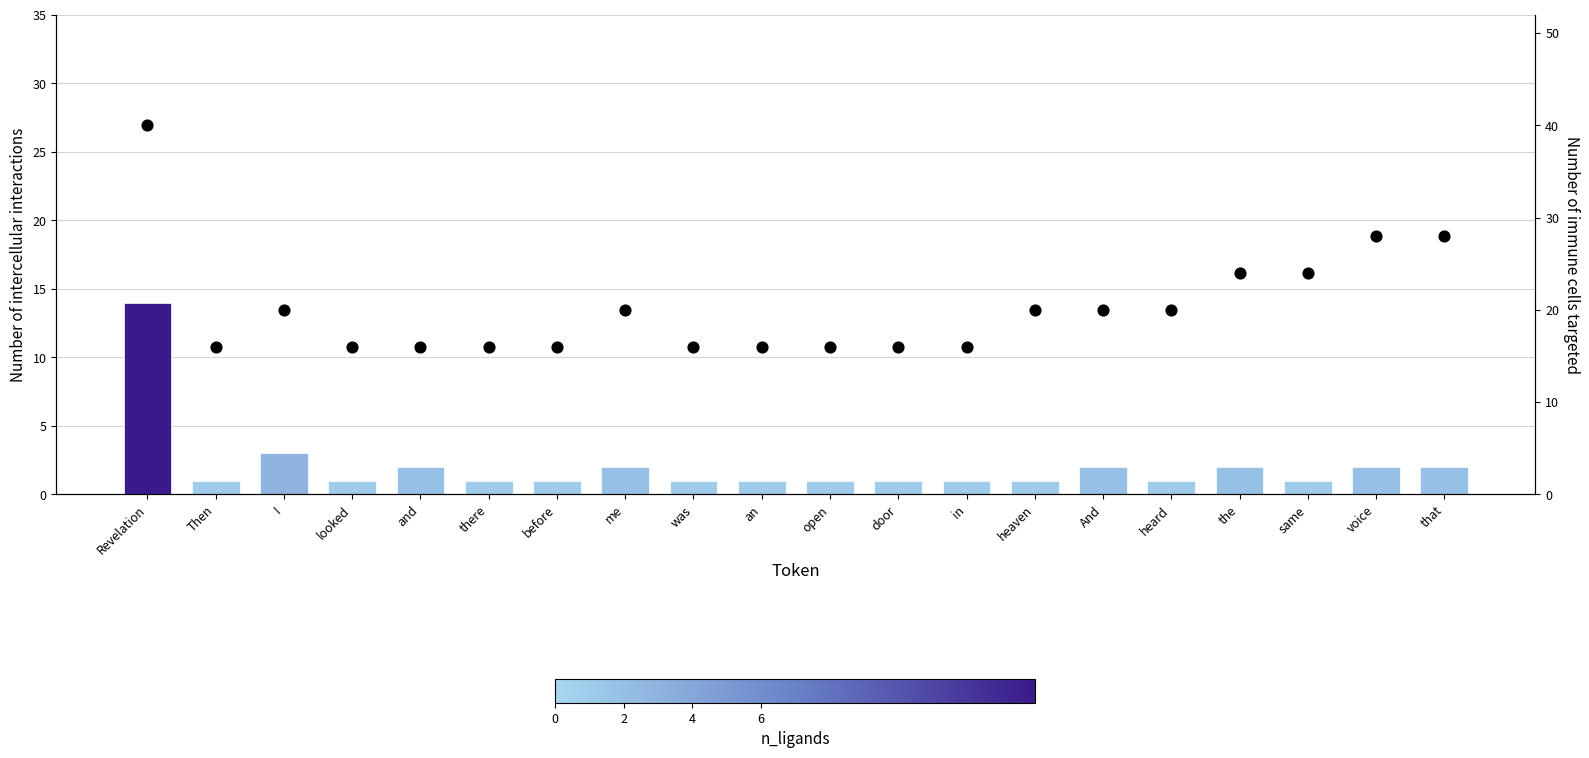

At which category is the sum across all series the highest?

Revelation